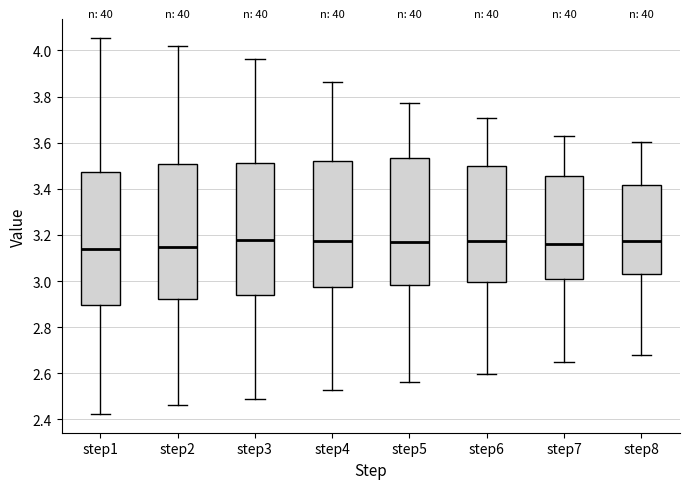

Where does the median line of the box for step4 sit on the y-axis? The values are not printed on the chart, so give them approximately, as read against the axis.

3.18